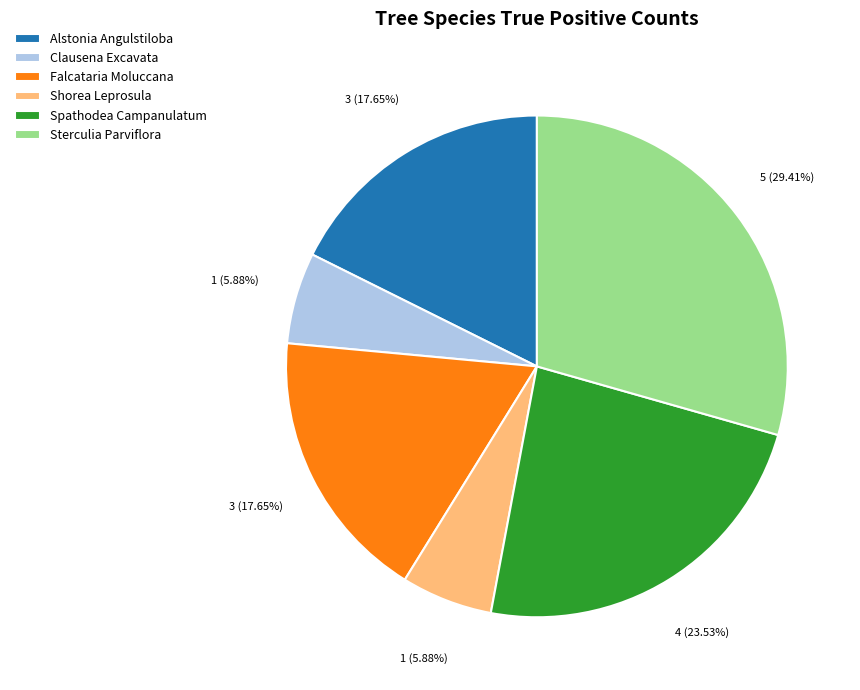

Approximately how many times larger is the value at Sterculia Parviflora compared to Clausena Excavata?

5.0